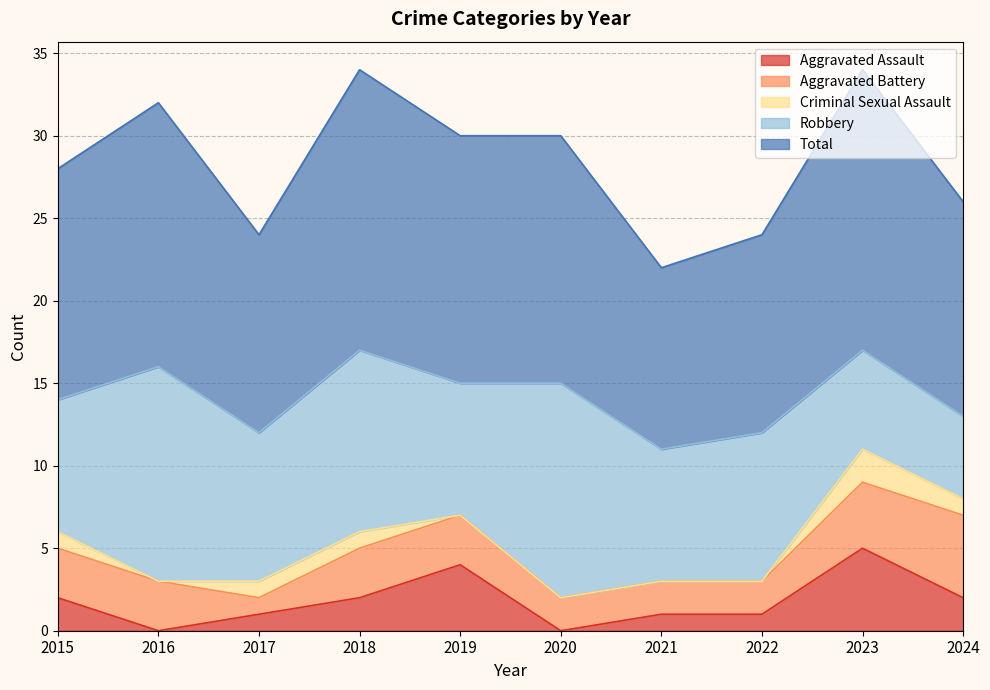

At how many categories does at least one series exceed 15?

3